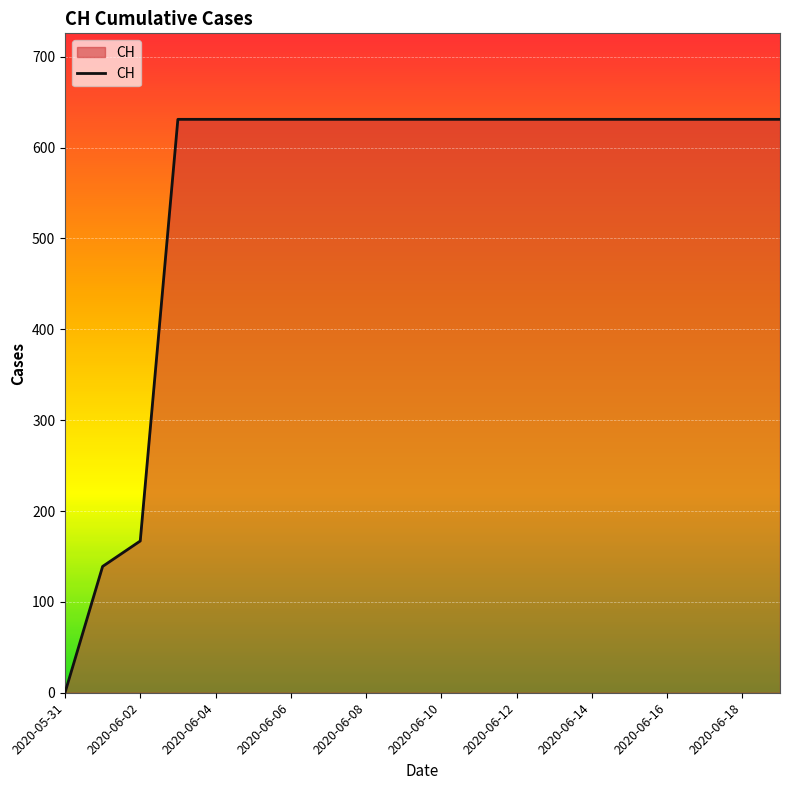

What is the difference between the maximum and minimum values?

631